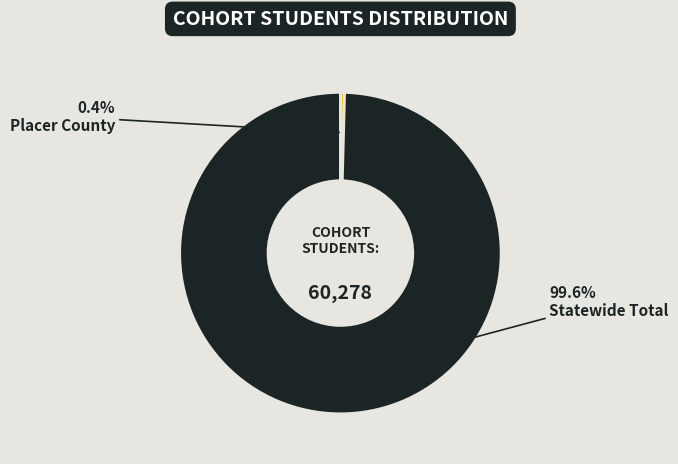

Is there any slice that represents more than half of the pie?

Yes